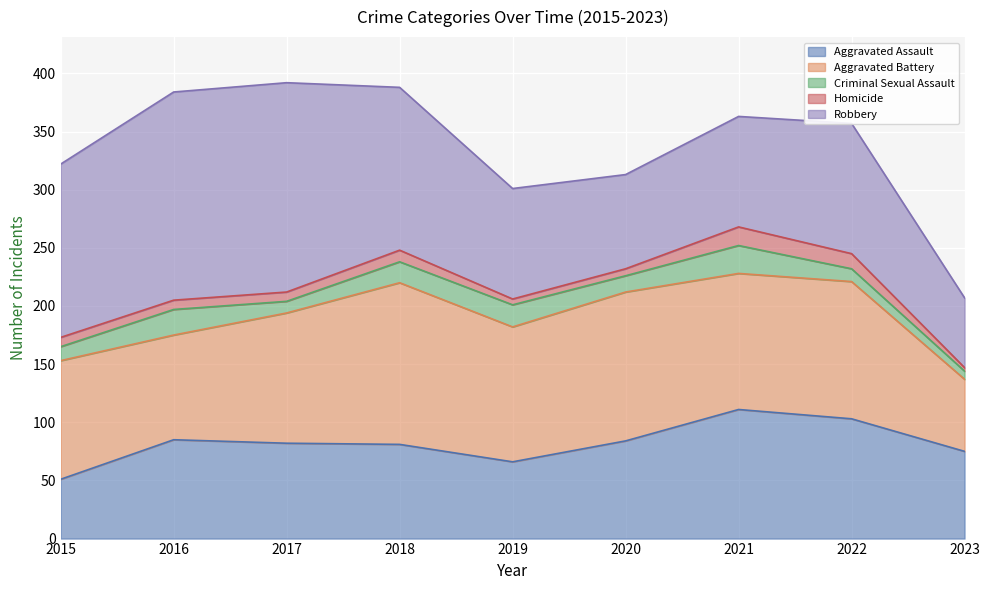

Reading right to left, extract all data points from this chart.

Aggravated Assault: 2023=75	2022=103	2021=111	2020=84	2019=66	2018=81	2017=82	2016=85	2015=51
Aggravated Battery: 2023=62	2022=118	2021=117	2020=128	2019=116	2018=139	2017=112	2016=90	2015=102
Criminal Sexual Assault: 2023=7	2022=11	2021=24	2020=14	2019=19	2018=18	2017=10	2016=22	2015=12
Homicide: 2023=3	2022=13	2021=16	2020=6	2019=5	2018=10	2017=8	2016=8	2015=8
Robbery: 2023=60	2022=112	2021=95	2020=81	2019=95	2018=140	2017=180	2016=179	2015=149